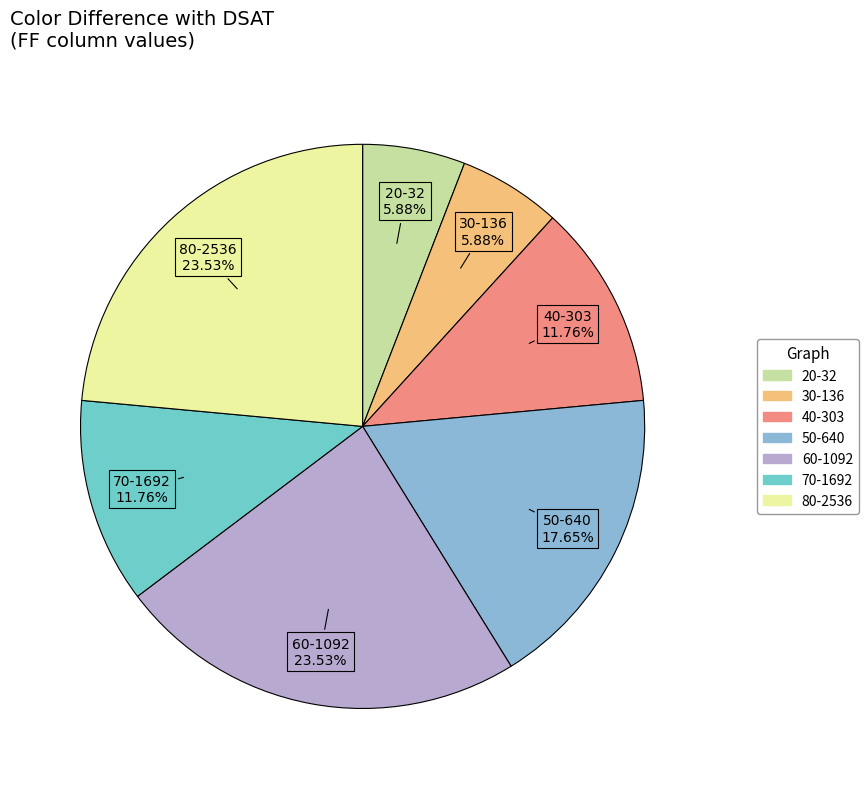

How many slices are in this pie chart?

7